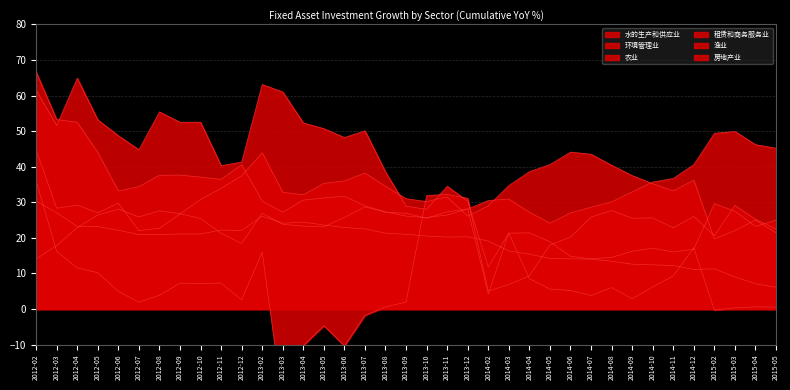

Reading left to right, list all the values displayed in this chart.

水的生产和供应业: 2012-02=14.0	2012-03=17.8	2012-04=22.8	2012-05=26.4	2012-06=28.1	2012-07=25.9	2012-08=27.6	2012-09=26.8	2012-10=25.4	2012-11=21.3	2012-12=18.4	2013-02=26.9	2013-03=23.8	2013-04=23.3	2013-05=23.1	2013-06=25.7	2013-07=28.7	2013-08=27.2	2013-09=26.9	2013-10=25.5	2013-11=27.3	2013-12=28.1	2014-02=4.2	2014-03=21.3	2014-04=21.4	2014-05=18.9	2014-06=14.8	2014-07=14.1	2014-08=14.5	2014-09=16.2	2014-10=17.1	2014-11=16.0	2014-12=16.8	2015-02=29.6	2015-03=27.5	2015-04=23.2	2015-05=25.0
环境管理业: 2012-02=36.0	2012-03=16.2	2012-04=11.5	2012-05=10.2	2012-06=5.0	2012-07=1.9	2012-08=3.9	2012-09=7.2	2012-10=7.2	2012-11=7.3	2012-12=2.5	2013-02=16.0	2013-03=-26.5	2013-04=-10.3	2013-05=-4.7	2013-06=-10.4	2013-07=-1.8	2013-08=0.6	2013-09=1.9	2013-10=31.9	2013-11=32.2	2013-12=31.1	2014-02=5.0	2014-03=6.9	2014-04=9.3	2014-05=18.0	2014-06=20.2	2014-07=25.8	2014-08=27.7	2014-09=25.5	2014-10=25.6	2014-11=22.8	2014-12=26.0	2015-02=20.6	2015-03=29.1	2015-04=25.2	2015-05=22.5
农业: 2012-02=66.6	2012-03=53.3	2012-04=52.5	2012-05=44.0	2012-06=33.2	2012-07=34.4	2012-08=37.6	2012-09=37.6	2012-10=37.1	2012-11=36.4	2012-12=40.5	2013-02=30.3	2013-03=27.2	2013-04=30.6	2013-05=31.2	2013-06=31.7	2013-07=29.0	2013-08=27.3	2013-09=26.1	2013-10=25.7	2013-11=26.4	2013-12=28.1	2014-02=30.5	2014-03=30.9	2014-04=27.2	2014-05=24.1	2014-06=27.0	2014-07=28.6	2014-08=30.1	2014-09=32.9	2014-10=35.7	2014-11=36.7	2014-12=40.6	2015-02=49.4	2015-03=49.9	2015-04=46.2	2015-05=45.2
租赁和商务服务业: 2012-02=44.7	2012-03=28.3	2012-04=29.2	2012-05=27.0	2012-06=29.8	2012-07=22.0	2012-08=22.7	2012-09=26.7	2012-10=30.8	2012-11=33.9	2012-12=37.4	2013-02=43.9	2013-03=32.8	2013-04=32.1	2013-05=35.3	2013-06=36.0	2013-07=38.2	2013-08=34.5	2013-09=31.0	2013-10=30.2	2013-11=31.5	2013-12=26.1	2014-02=29.0	2014-03=34.7	2014-04=38.6	2014-05=40.6	2014-06=44.1	2014-07=43.5	2014-08=40.4	2014-09=37.5	2014-10=35.2	2014-11=33.2	2014-12=36.2	2015-02=19.7	2015-03=22.0	2015-04=25.0	2015-05=21.4
渔业: 2012-02=61.5	2012-03=51.6	2012-04=64.9	2012-05=53.2	2012-06=48.7	2012-07=44.8	2012-08=55.4	2012-09=52.5	2012-10=52.5	2012-11=40.3	2012-12=41.3	2013-02=63.1	2013-03=61.0	2013-04=52.3	2013-05=50.7	2013-06=48.2	2013-07=50.1	2013-08=38.5	2013-09=28.9	2013-10=28.0	2013-11=34.5	2013-12=30.3	2014-02=11.8	2014-03=21.3	2014-04=8.5	2014-05=5.6	2014-06=5.2	2014-07=3.8	2014-08=6.0	2014-09=2.9	2014-10=6.2	2014-11=9.3	2014-12=17.2	2015-02=-0.3	2015-03=0.3	2015-04=0.6	2015-05=0.5
房地产业: 2012-02=30.3	2012-03=27.0	2012-04=23.2	2012-05=23.1	2012-06=22.1	2012-07=20.9	2012-08=20.9	2012-09=21.1	2012-10=21.1	2012-11=22.2	2012-12=22.1	2013-02=26.1	2013-03=24.1	2013-04=24.4	2013-05=23.6	2013-06=22.9	2013-07=22.5	2013-08=21.3	2013-09=21.0	2013-10=20.5	2013-11=20.2	2013-12=20.3	2014-02=19.1	2014-03=16.3	2014-04=15.4	2014-05=14.2	2014-06=14.1	2014-07=14.0	2014-08=13.4	2014-09=12.6	2014-10=12.4	2014-11=12.2	2014-12=11.1	2015-02=11.3	2015-03=9.0	2015-04=7.1	2015-05=6.1